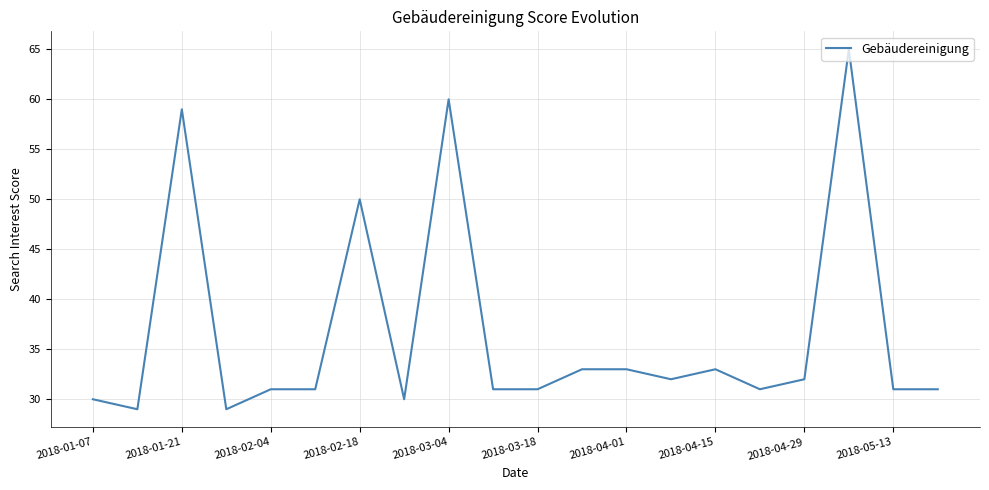

What is the smallest value displayed?

29